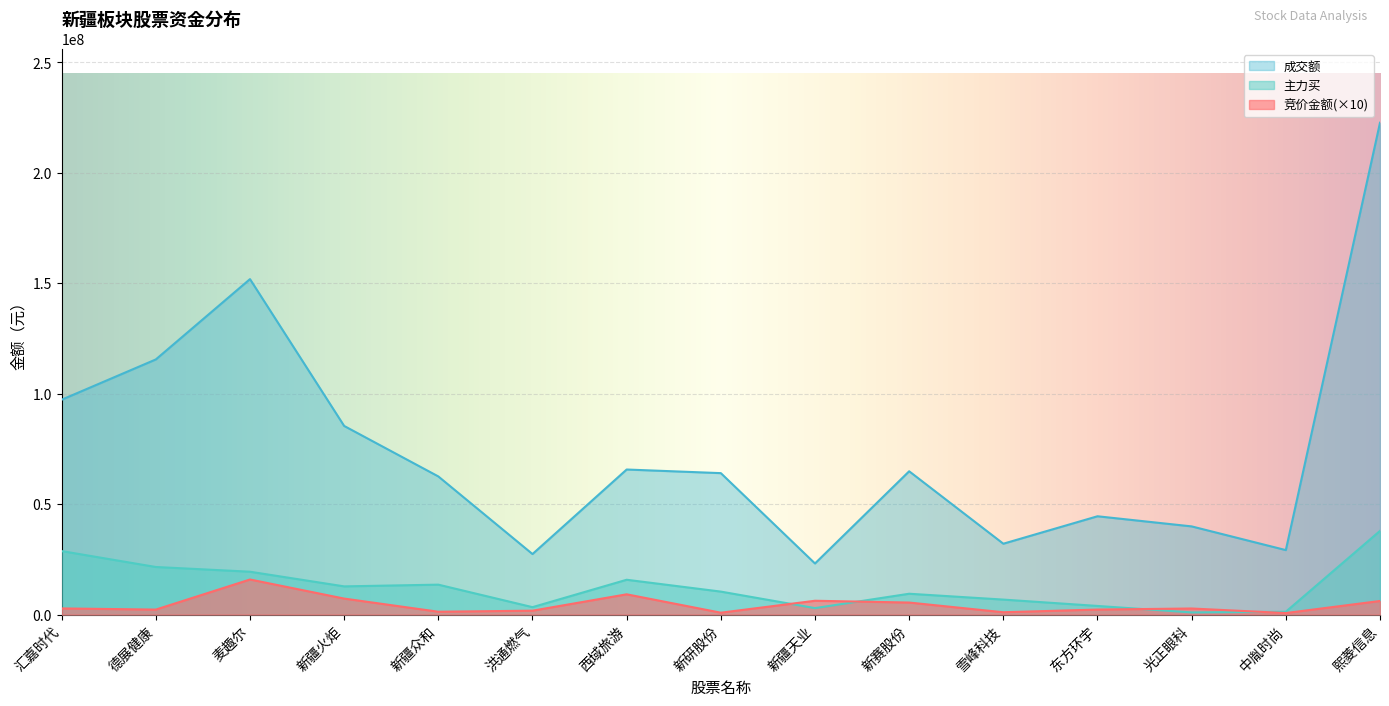

At 麦趣尔, list the series in order from largest to smallest.

成交额, 主力买, 竞价金额(×10)